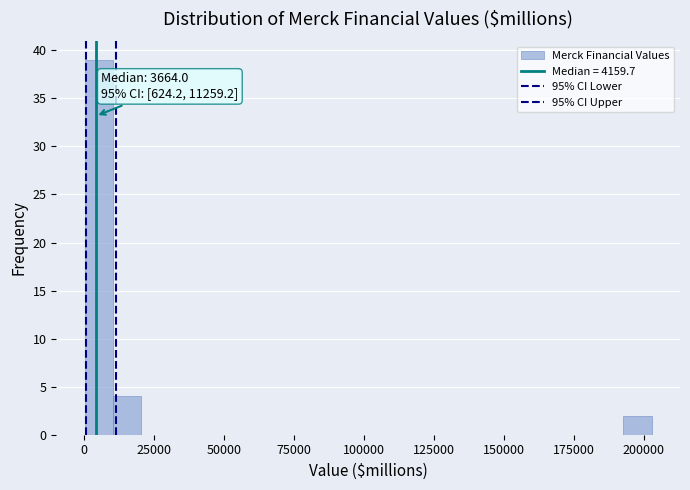

Around what value on the x-axis is the tallest bar? Give the approximate position of its centre, as read against the axis.

5000